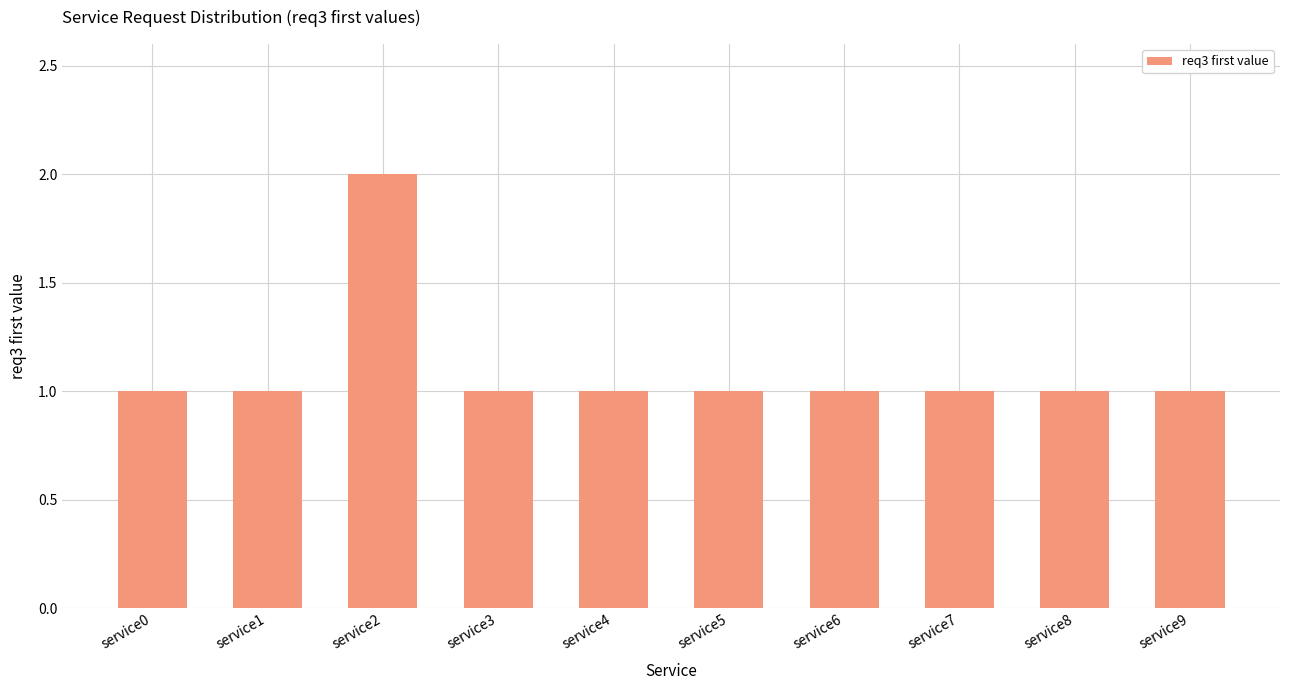

Count the values in the range 1 to 2.

10